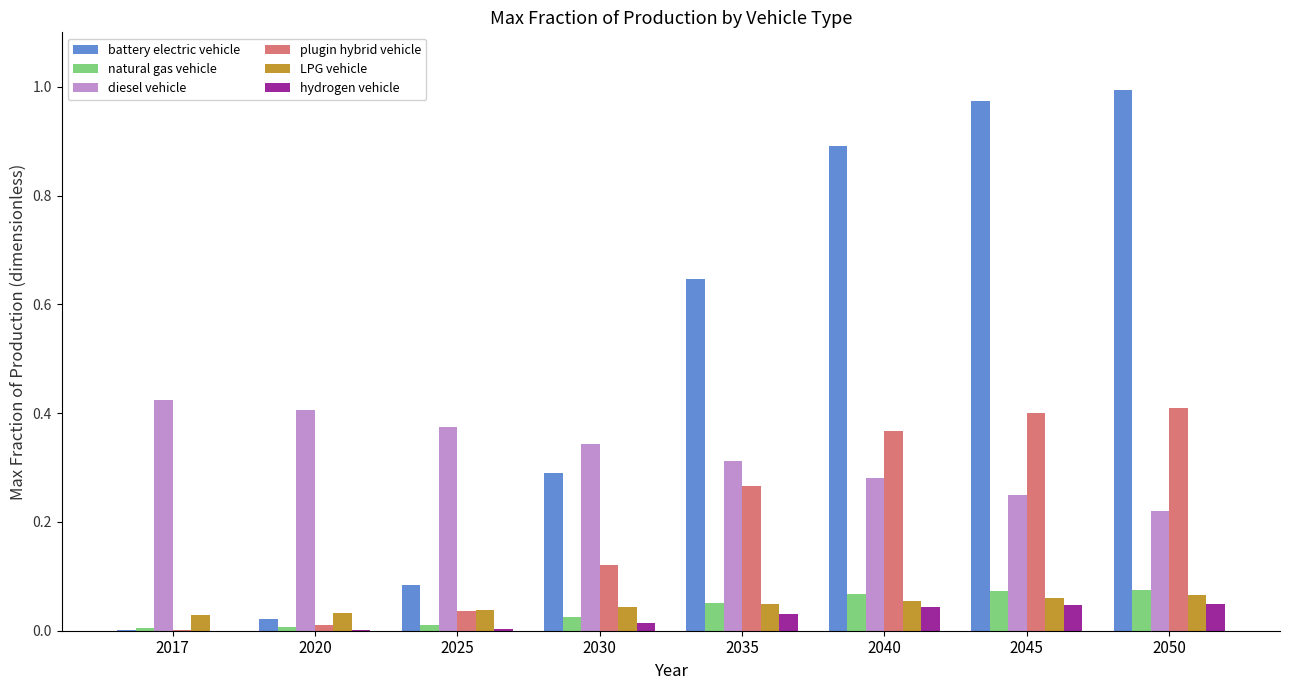

Which series changed the most between 2020 and 2045?

battery electric vehicle